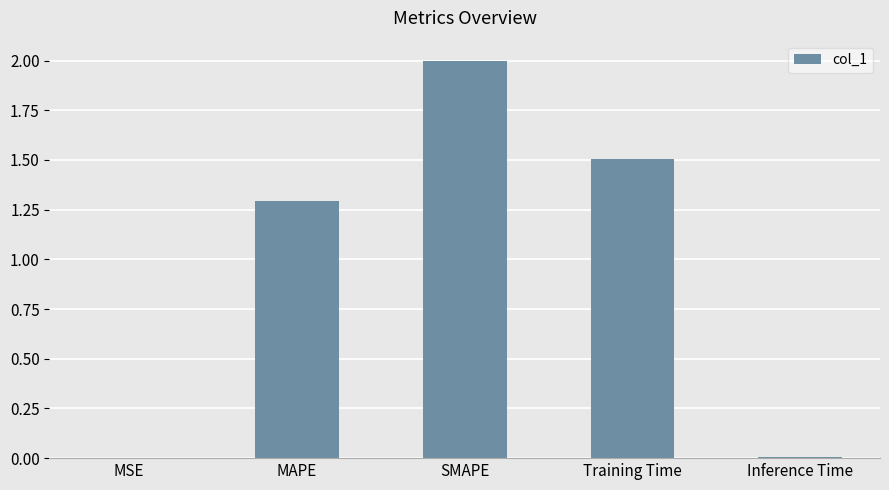

How many series are shown in this chart?

1